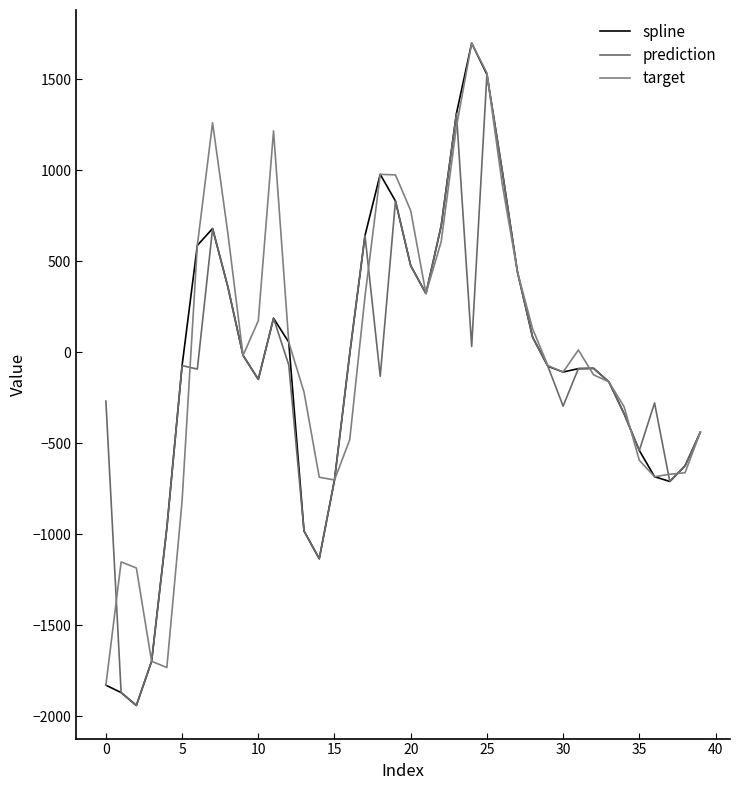

Which series has the largest range (max minus min)?

spline